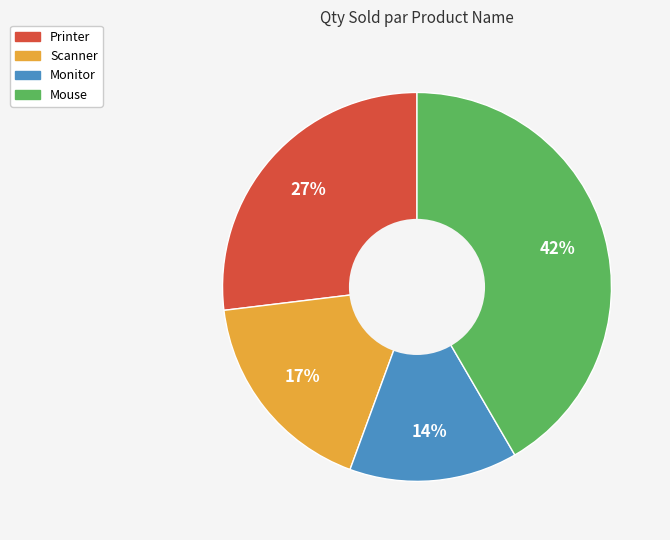

To the nearest percent, what is the average slice percentage?

25%